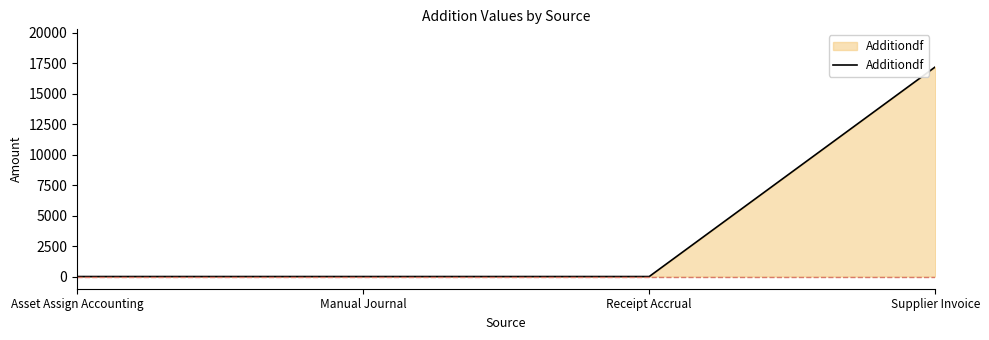

What is the average value?

4303.2